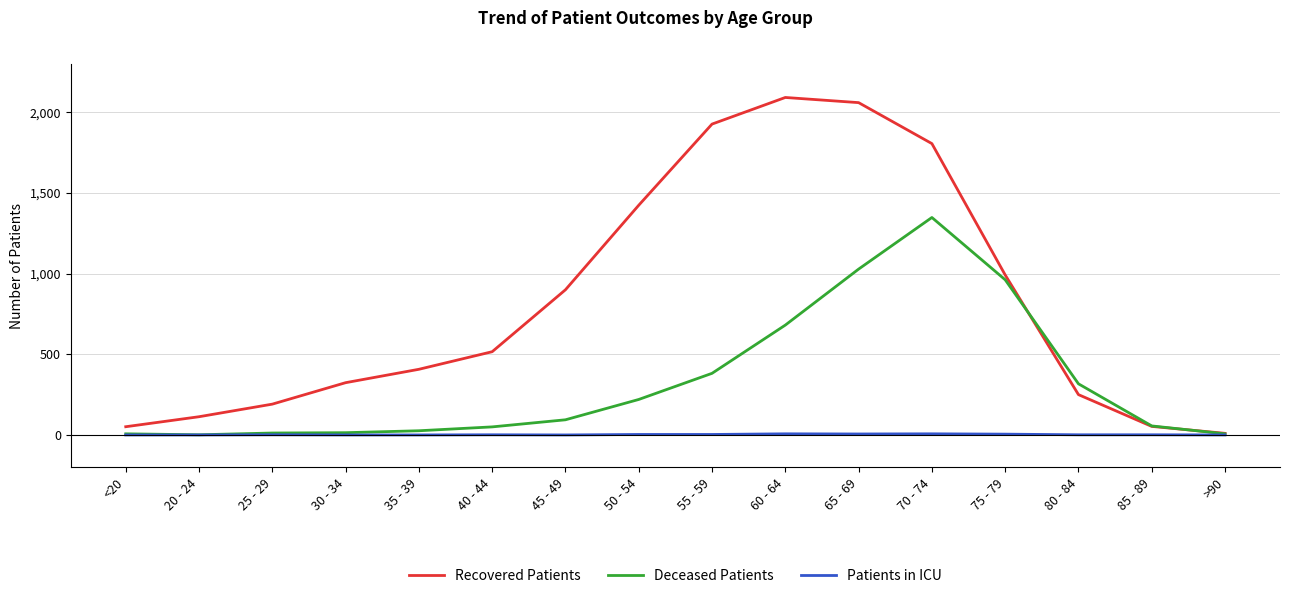

What is the greatest value displayed?

2092